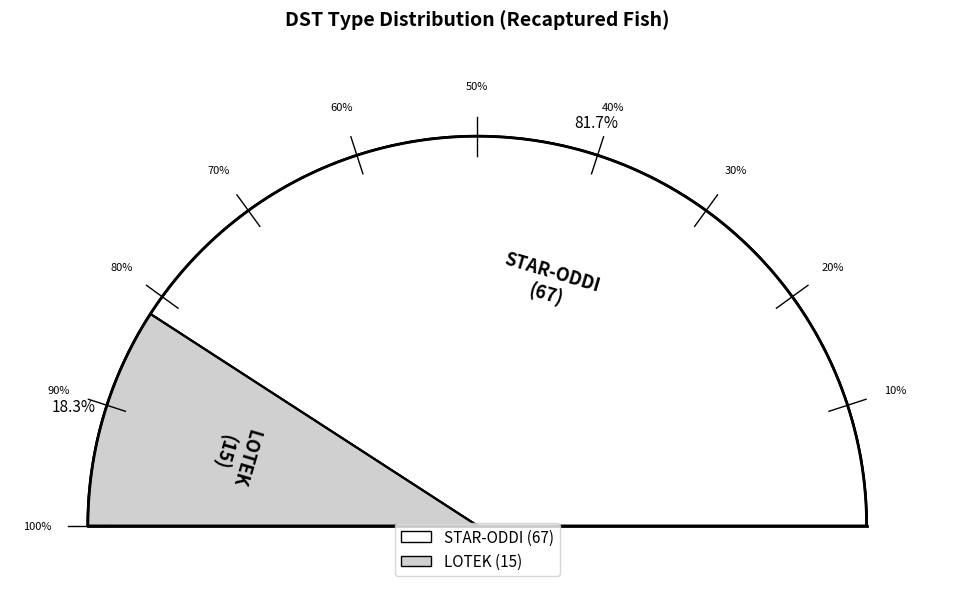

What portion of the pie excludes LOTEK?

81.7%